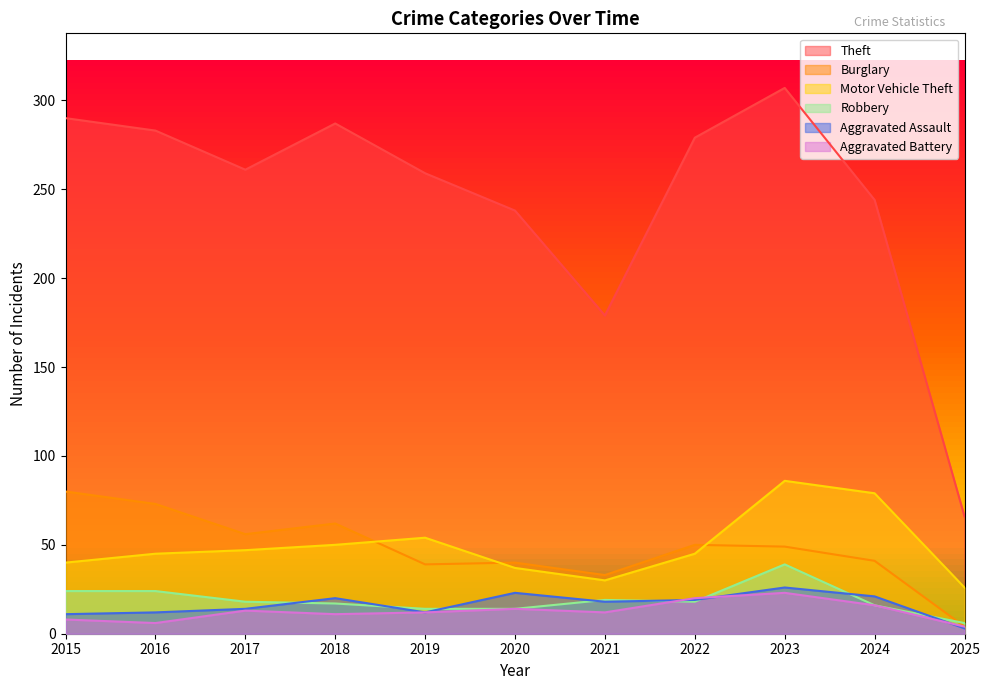

True or false: Aggravated Battery and Burglary cross at least once.

False